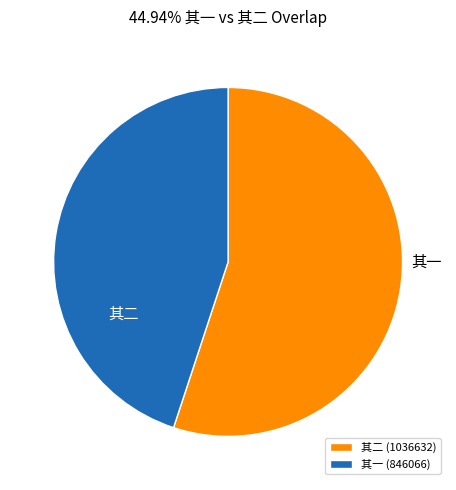

Is the sum of 其二 (1036632) and 其一 (846066) greater than half?

Yes